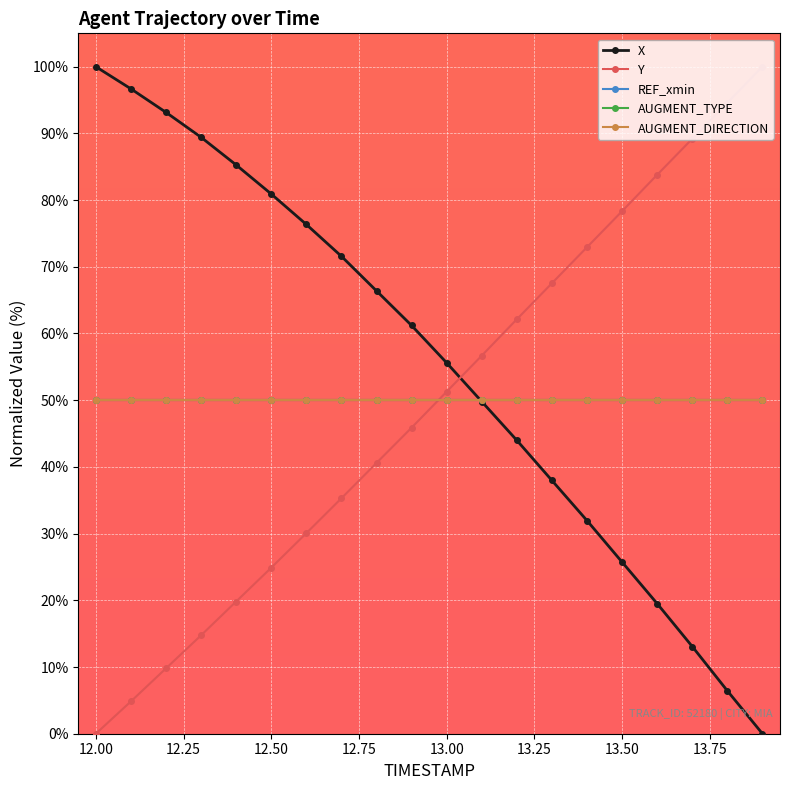

List the series in order of their peak value, lowest first.

REF_xmin, AUGMENT_TYPE, AUGMENT_DIRECTION, X, Y